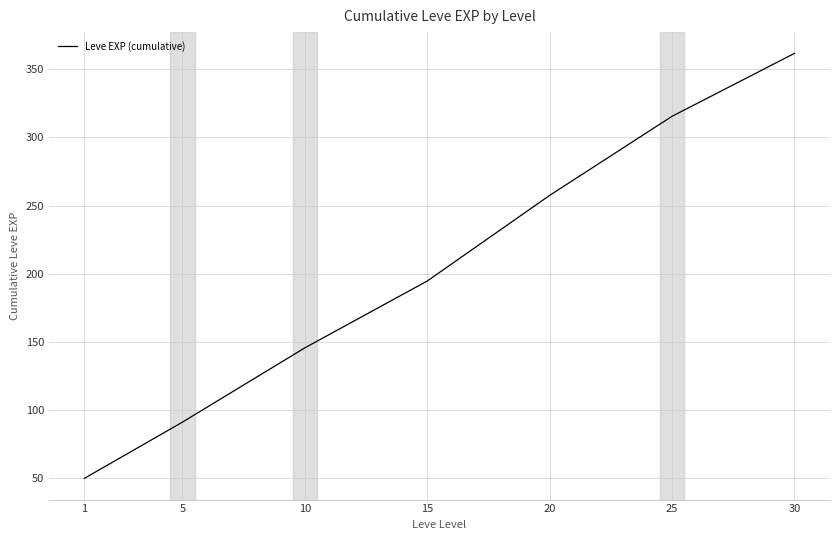

List the labels in order of value, smallest first.

1, 5, 10, 15, 20, 25, 30